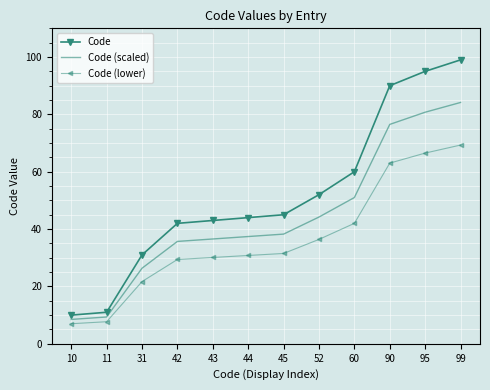

Which label corresponds to the largest value in the chart?

99